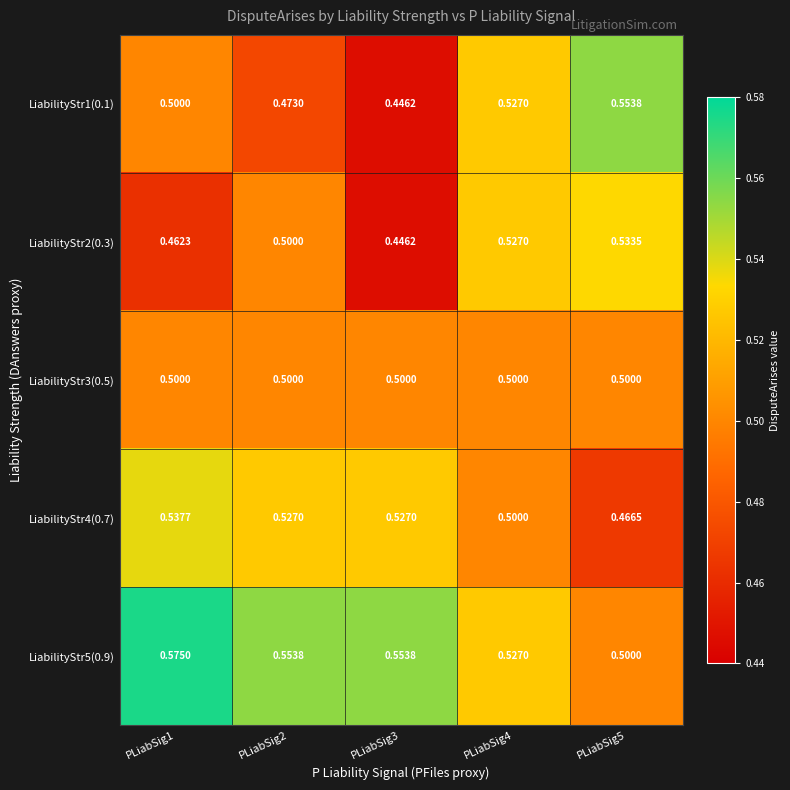

List the series in order of their peak value, highest first.

LiabilityStr5(0.9), LiabilityStr1(0.1), LiabilityStr4(0.7), LiabilityStr2(0.3), LiabilityStr3(0.5)